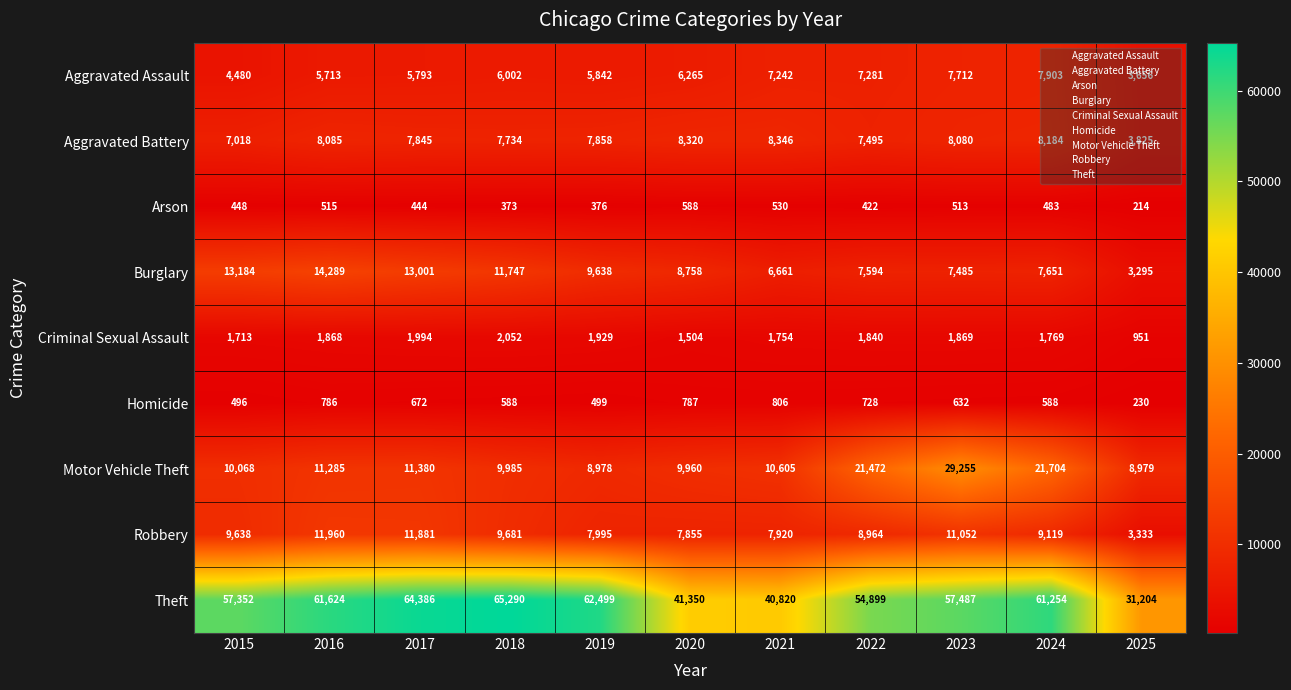

At which category is the sum across all series the highest?

2023